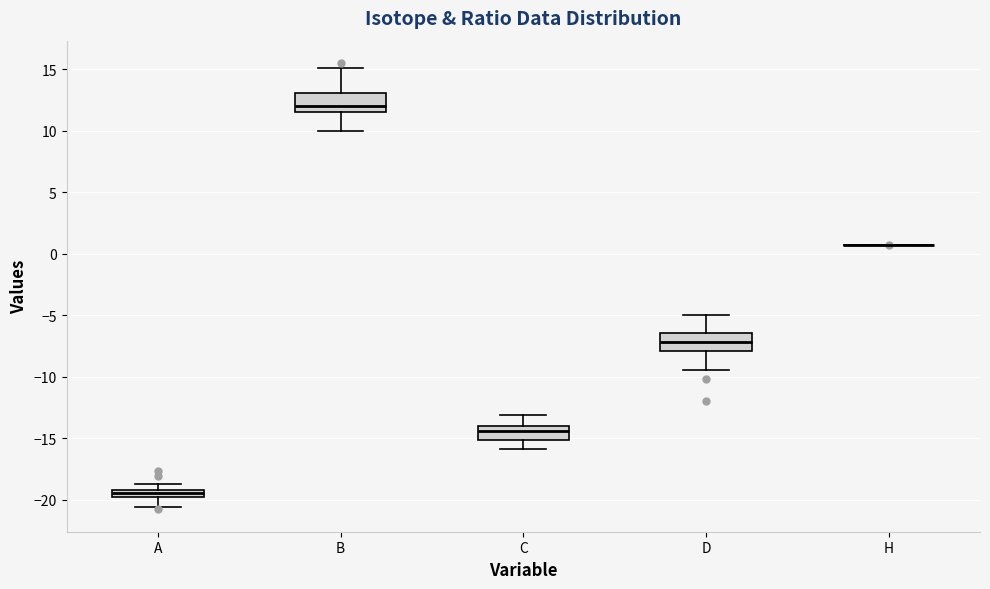

Where is the upper edge of the box for C on the y-axis? The values are not printed on the chart, so give them approximately, as read against the axis.

-14.0